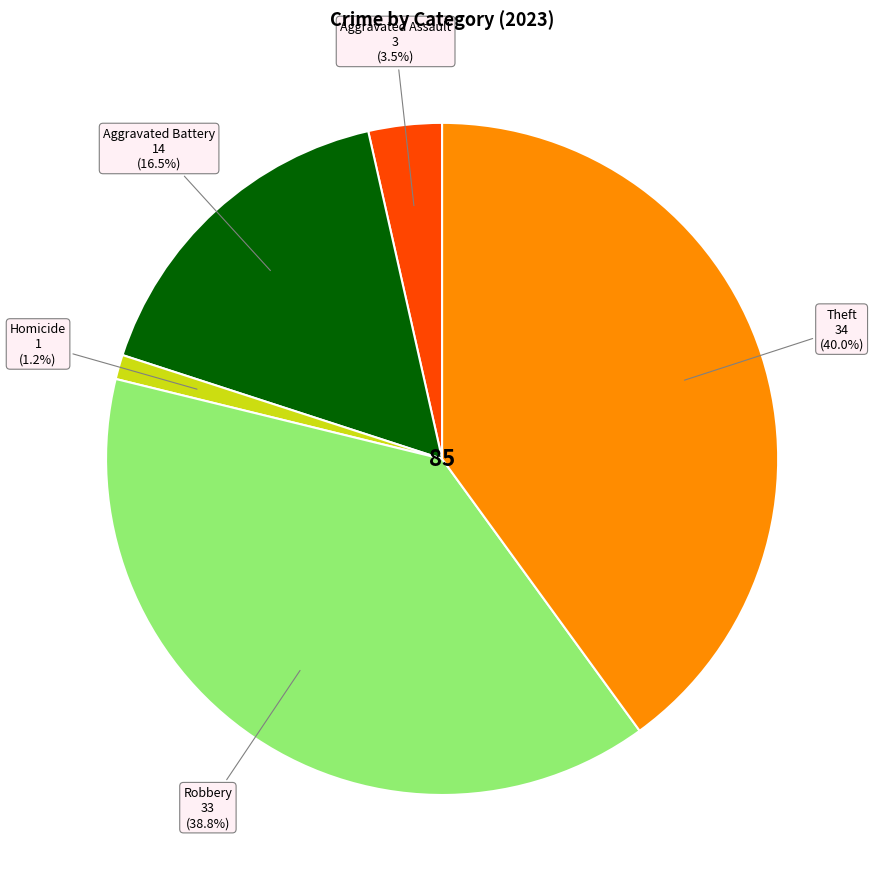

Does any single category account for the majority?

No